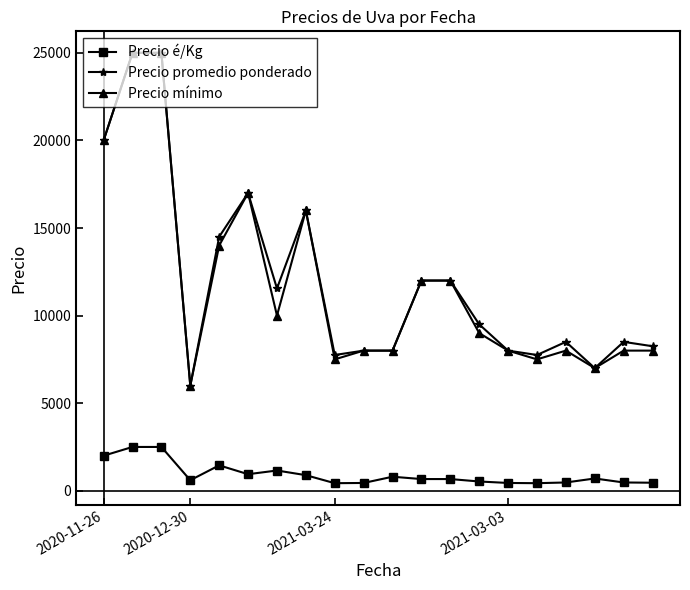

What is the difference between the maximum and minimum values in the Precio é/Kg series?

2069